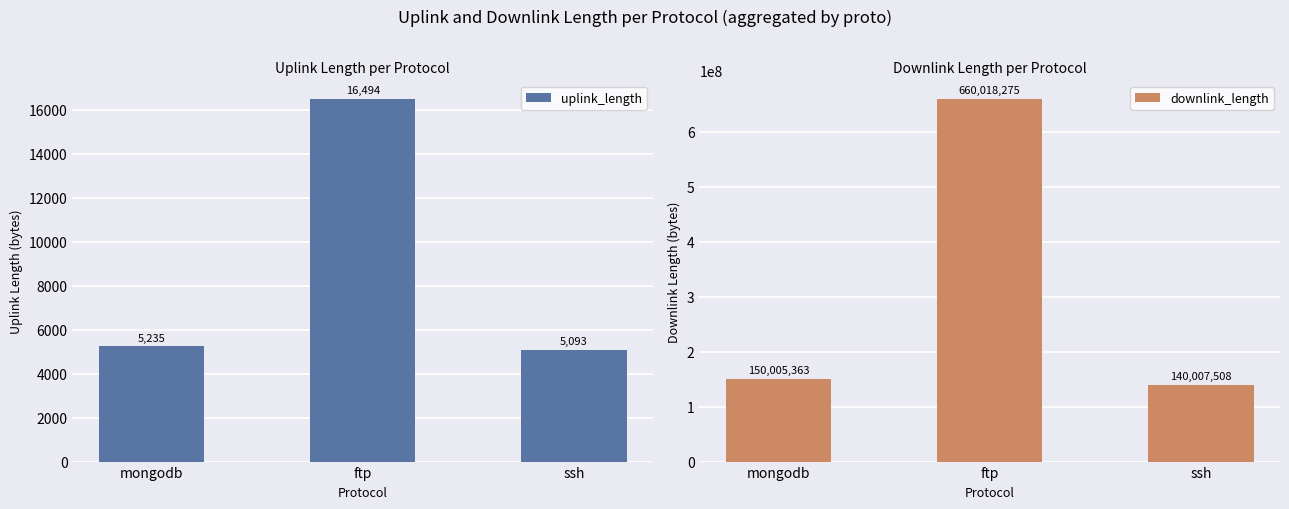

Between ssh and mongodb, which is larger?

mongodb